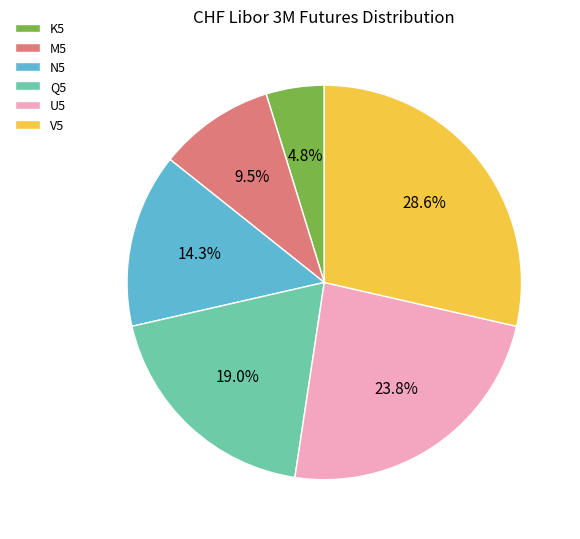

To the nearest percent, what percentage of the pie is Q5?

19%